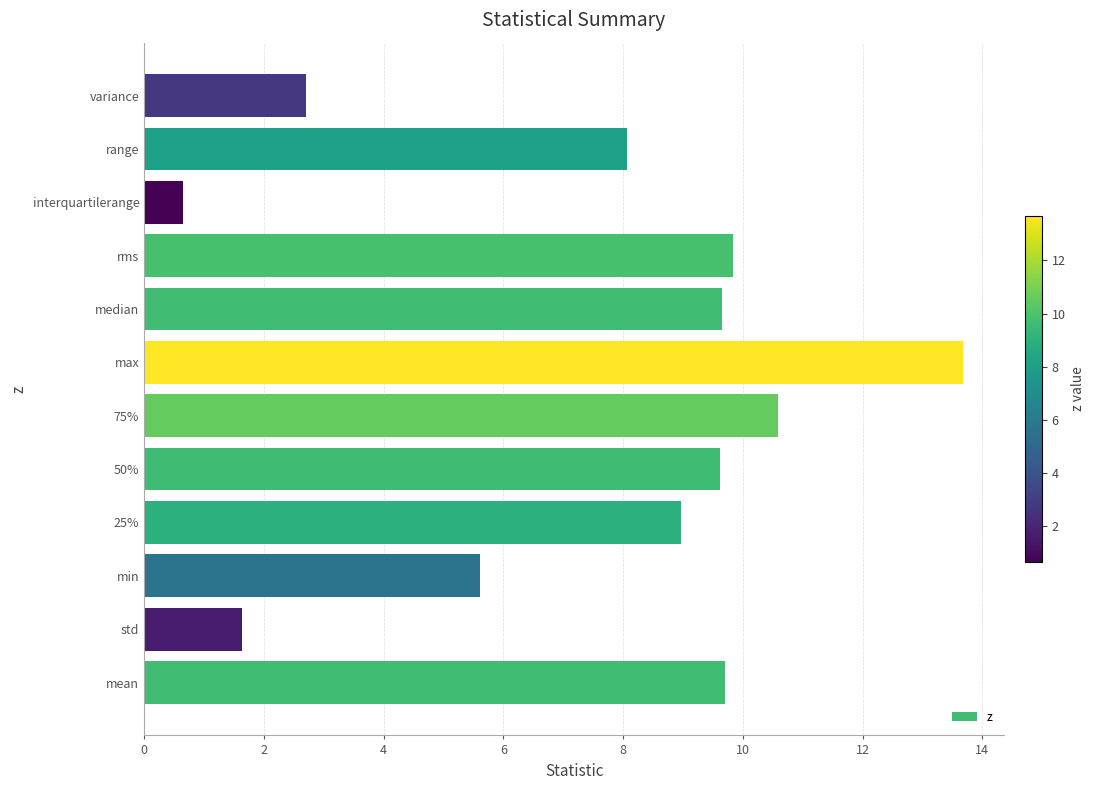

Is it true that the value at 75% is 17.1?

False